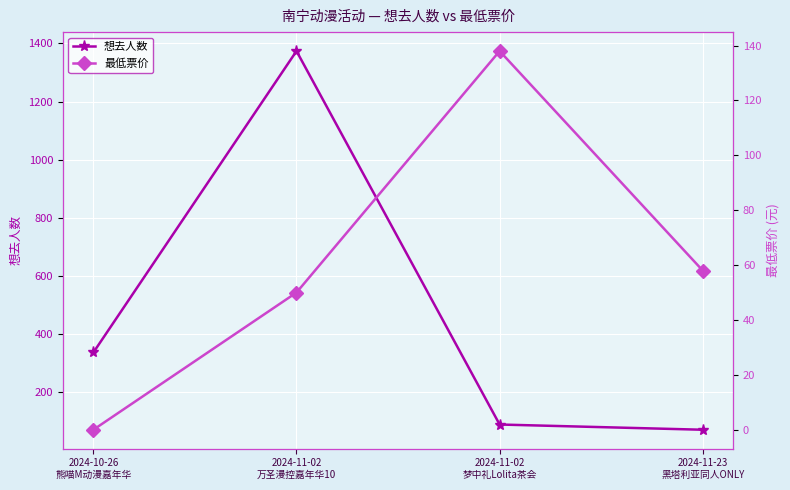

Which series has the largest range (max minus min)?

想去人数